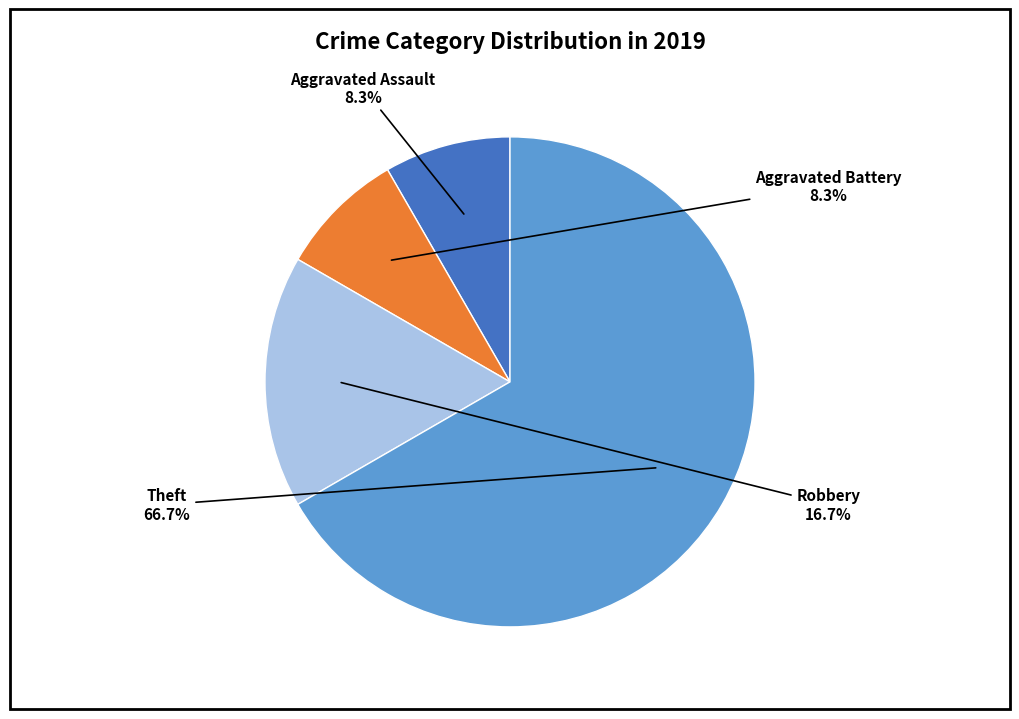

How many segments does this pie chart have?

4